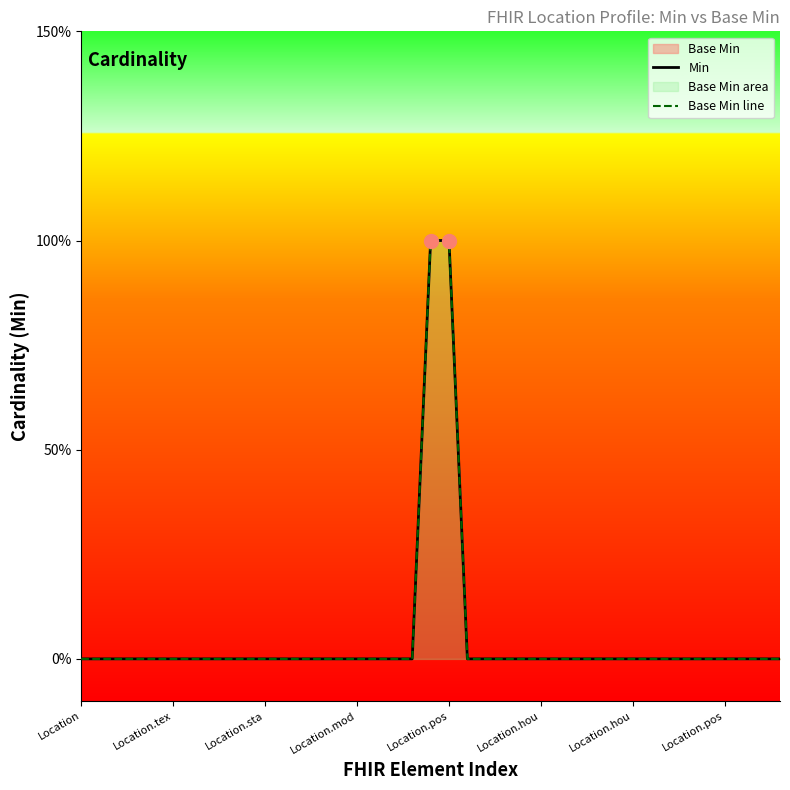

Which series has the widest spread of values?

Min